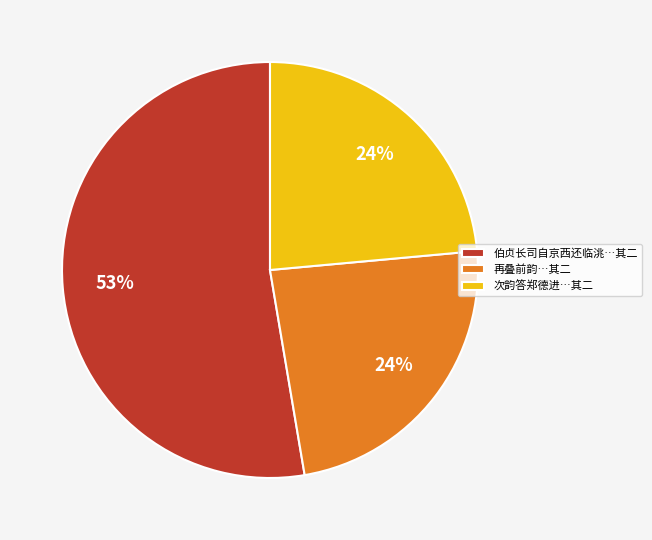

How many slices are in this pie chart?

3